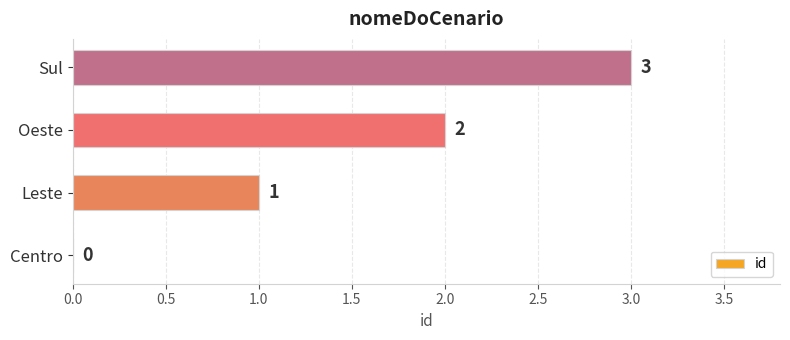

At which label is the value closest to 1?

Leste